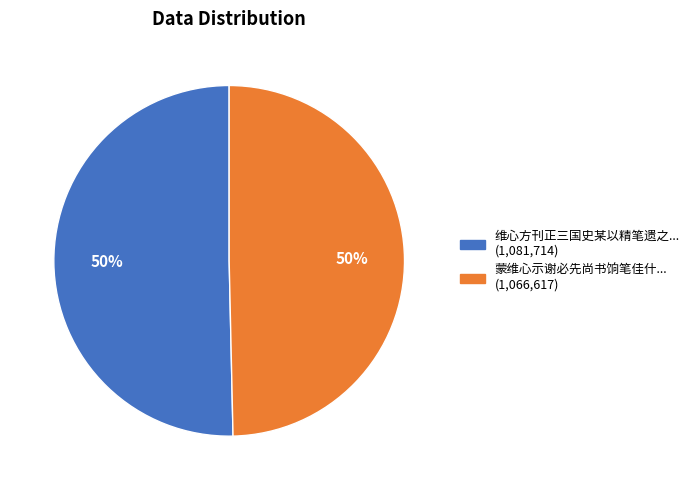

To the nearest percent, what is the average slice percentage?

50%